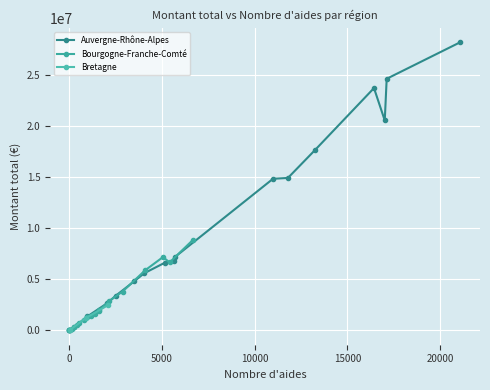

How many values in the Bretagne series are below 1186640?

1